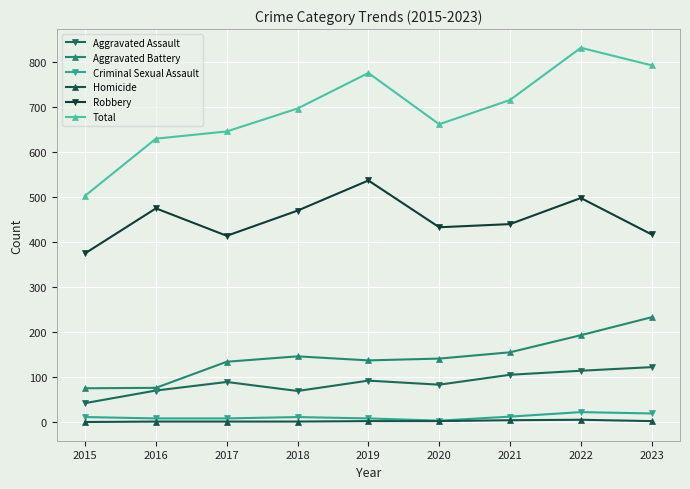

What is the sum of the Criminal Sexual Assault values at 2021 and 2016?

20